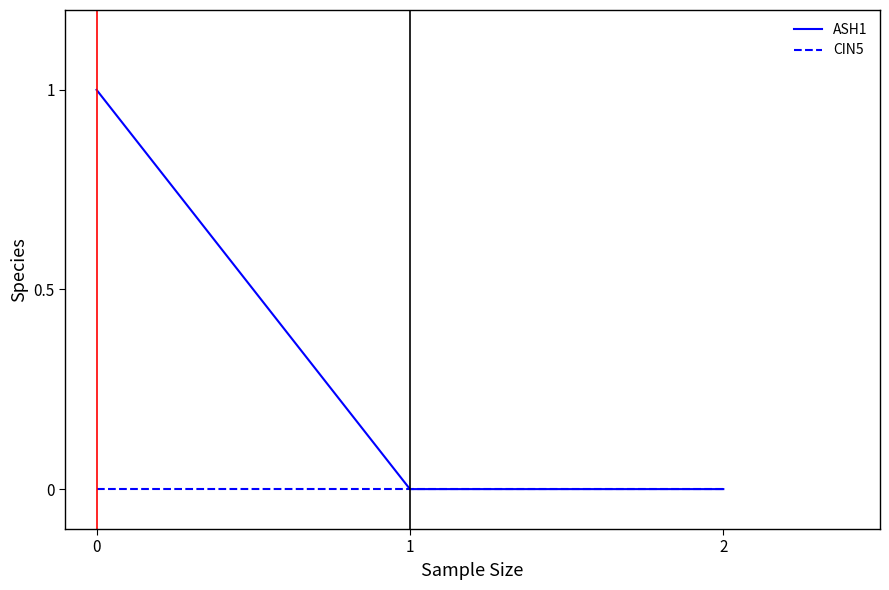

Which series has the largest total across all categories?

ASH1